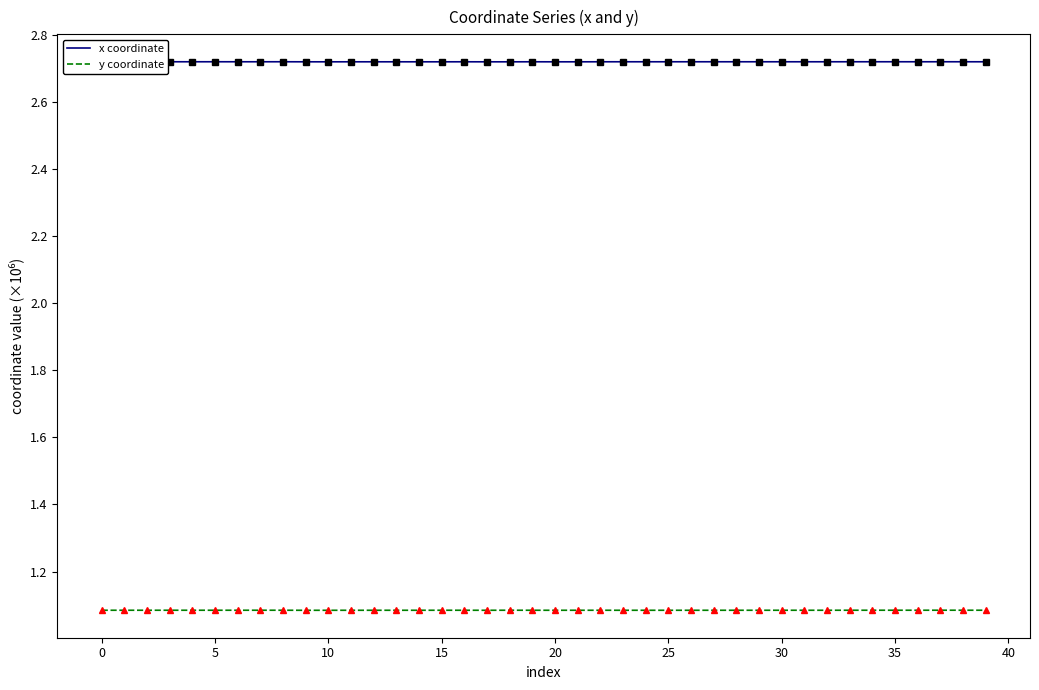

True or false: x coordinate and y coordinate intersect in this chart.

False